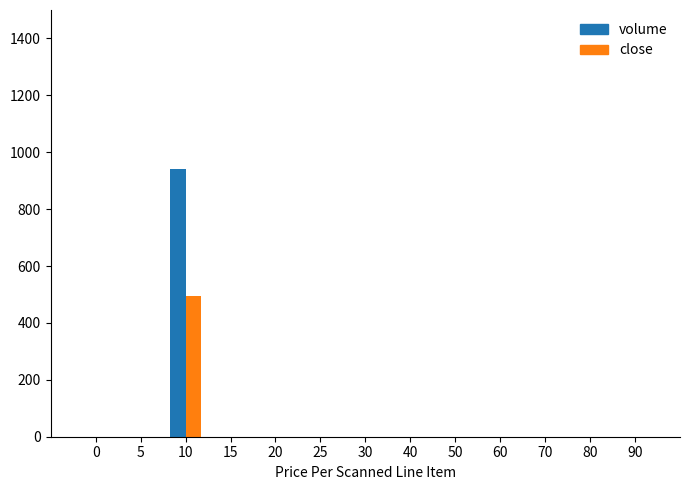

What is the total value across all series at 10?

1434.9